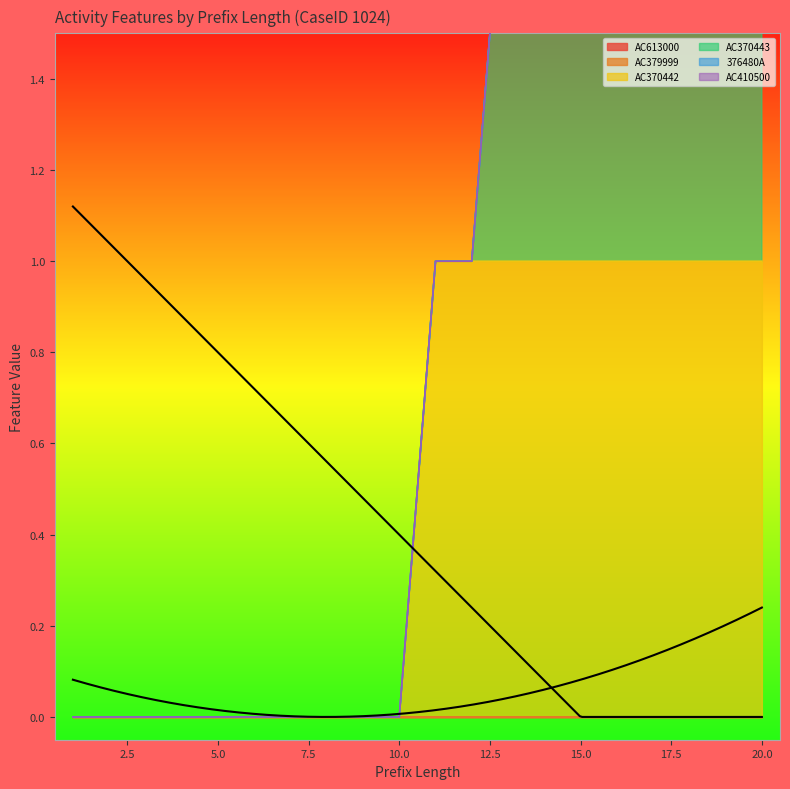

True or false: AC410500 and AC370443 cross at least once.

False